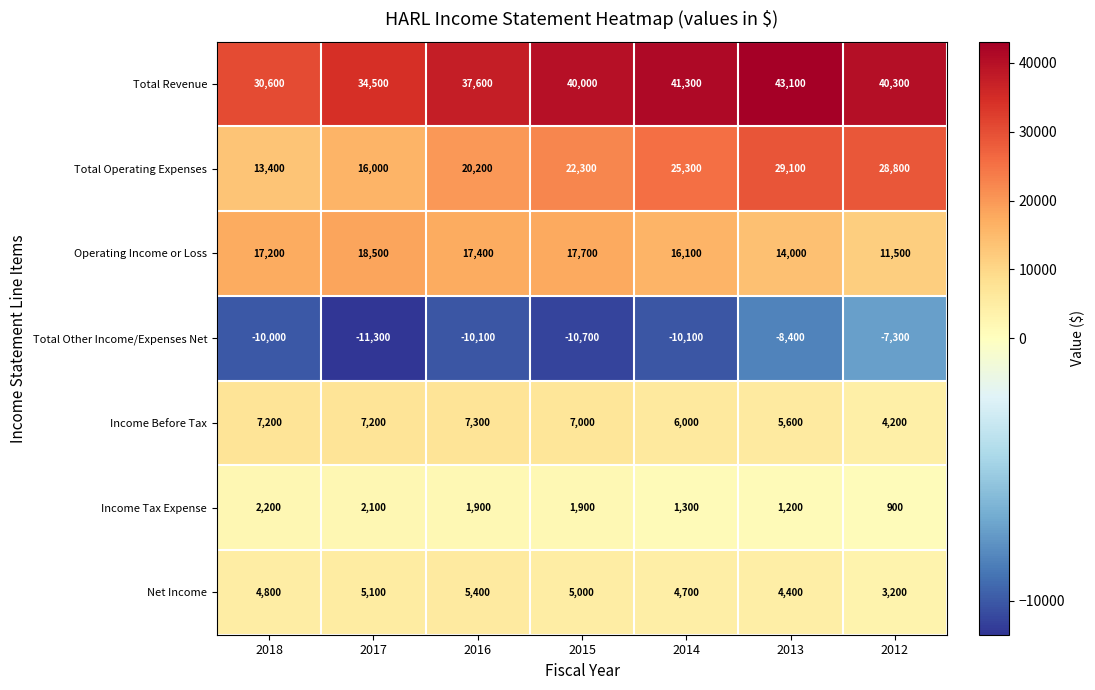

Which series has the largest total across all categories?

Total Revenue